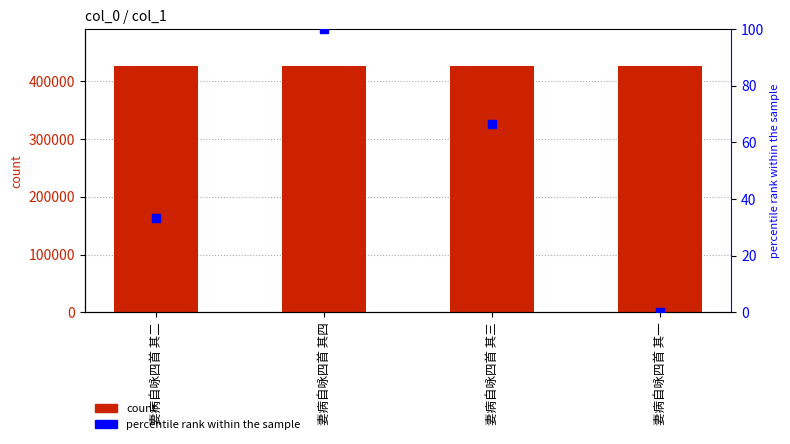

Which series has the largest Y range (max minus min)?

percentile rank within the sample